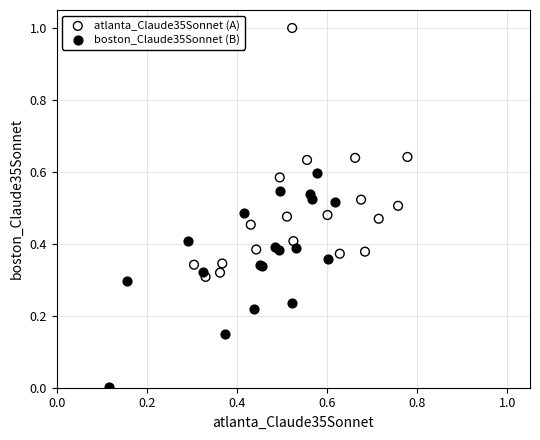

Which series reaches the minimum Y coordinate?

boston_Claude35Sonnet (B)